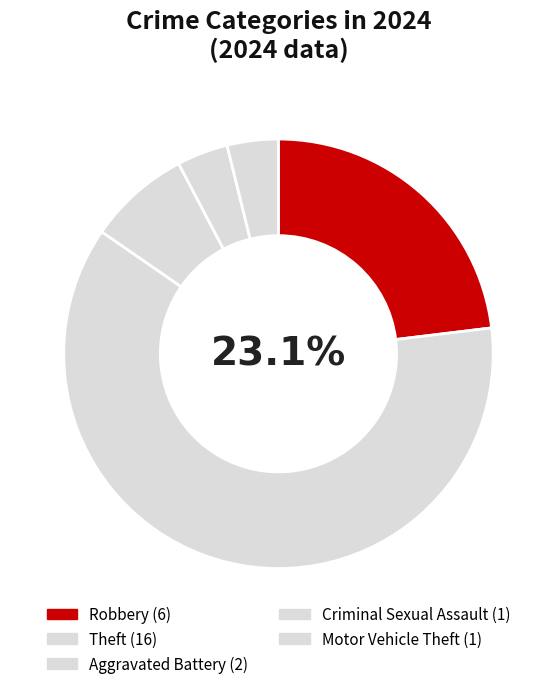

To the nearest percent, what is the combined percentage of Aggravated Battery and Robbery?

31%